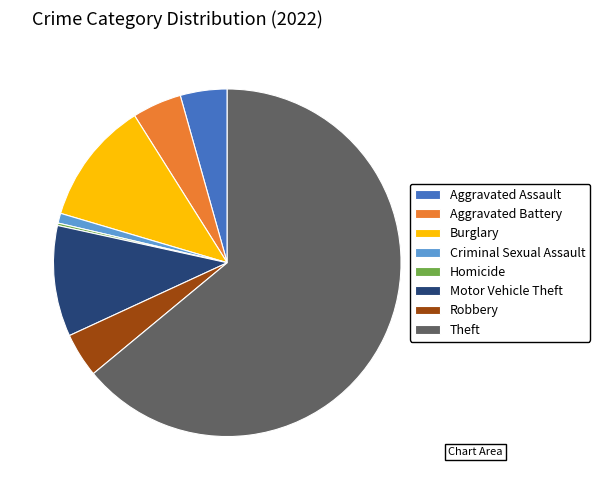

Is it true that Motor Vehicle Theft is 18% of the pie?

False